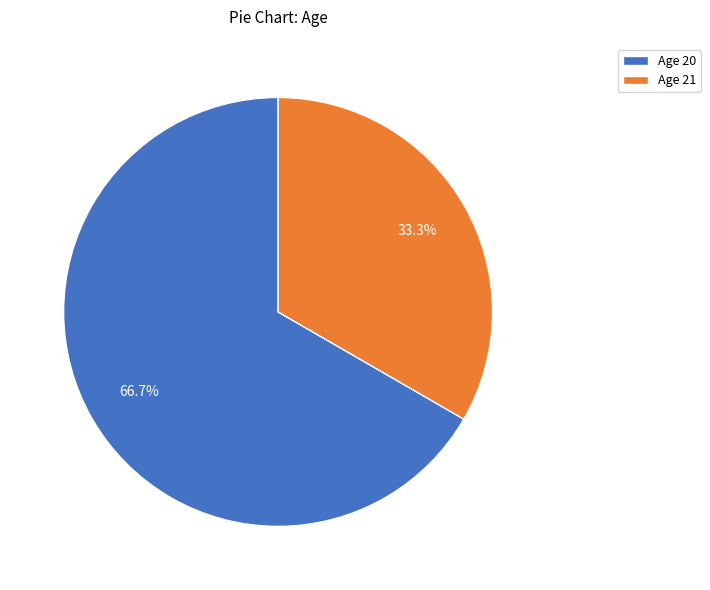

How many slices are in this pie chart?

2